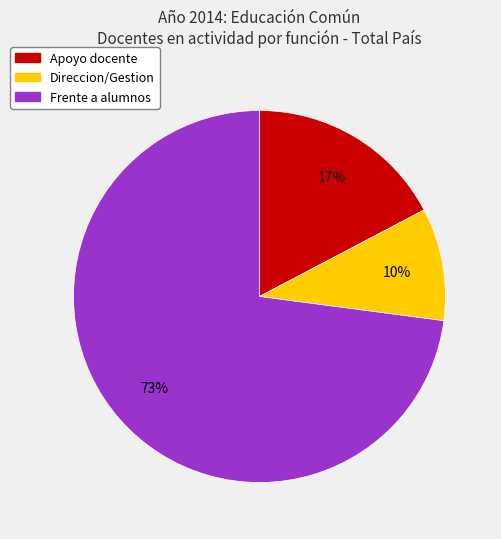

Is the sum of Direccion/Gestion and Apoyo docente greater than half?

No